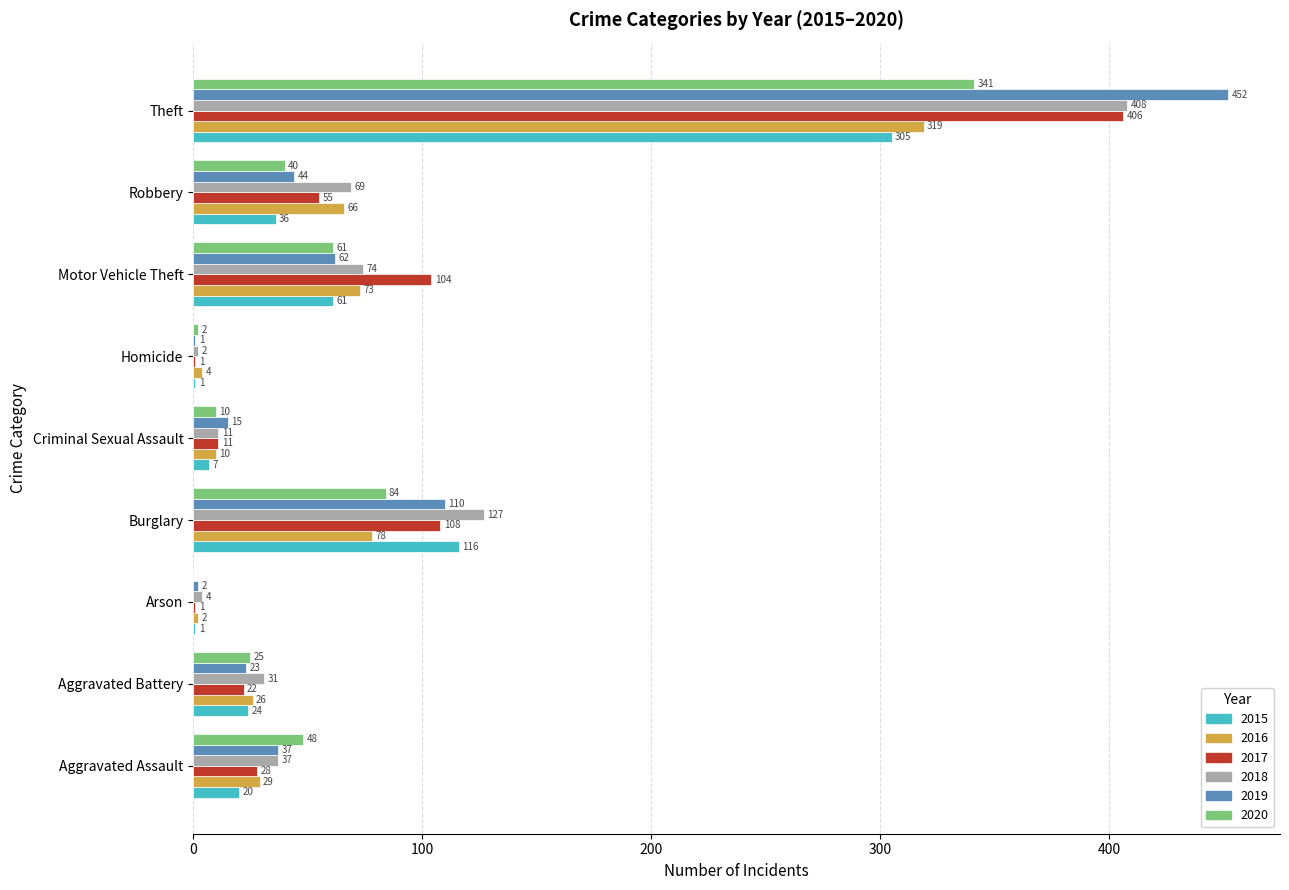

Which series changed the most between Criminal Sexual Assault and Motor Vehicle Theft?

2017